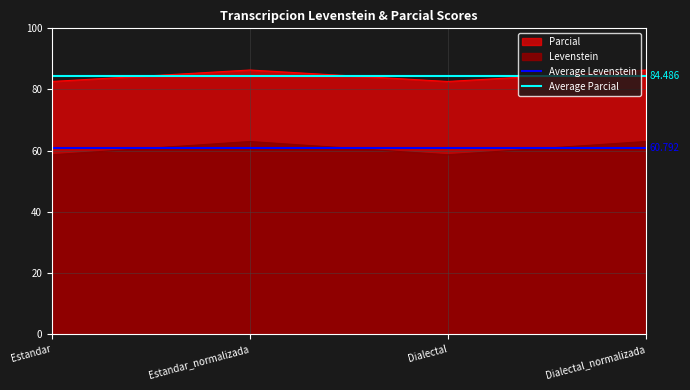

Where is Average Levenstein nearest to the value 60?

Estandar